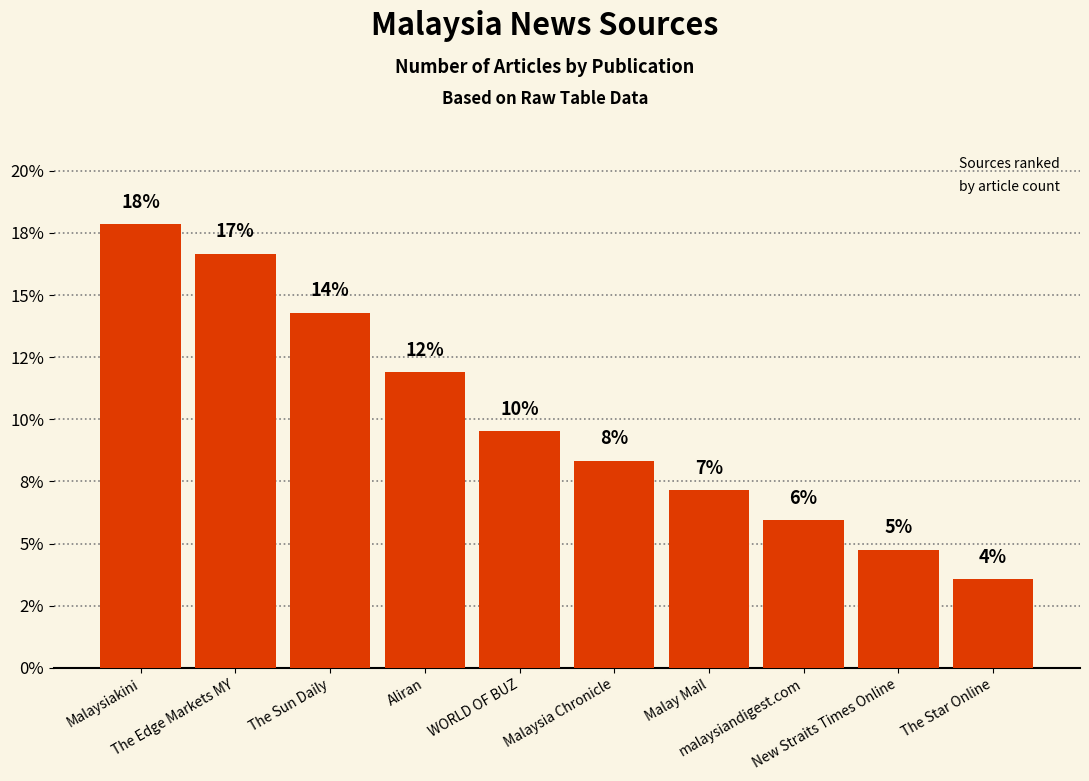

Rank the categories by value from highest to lowest.

Malaysiakini, The Edge Markets MY, The Sun Daily, Aliran, WORLD OF BUZ, Malaysia Chronicle, Malay Mail, malaysiandigest.com, New Straits Times Online, The Star Online